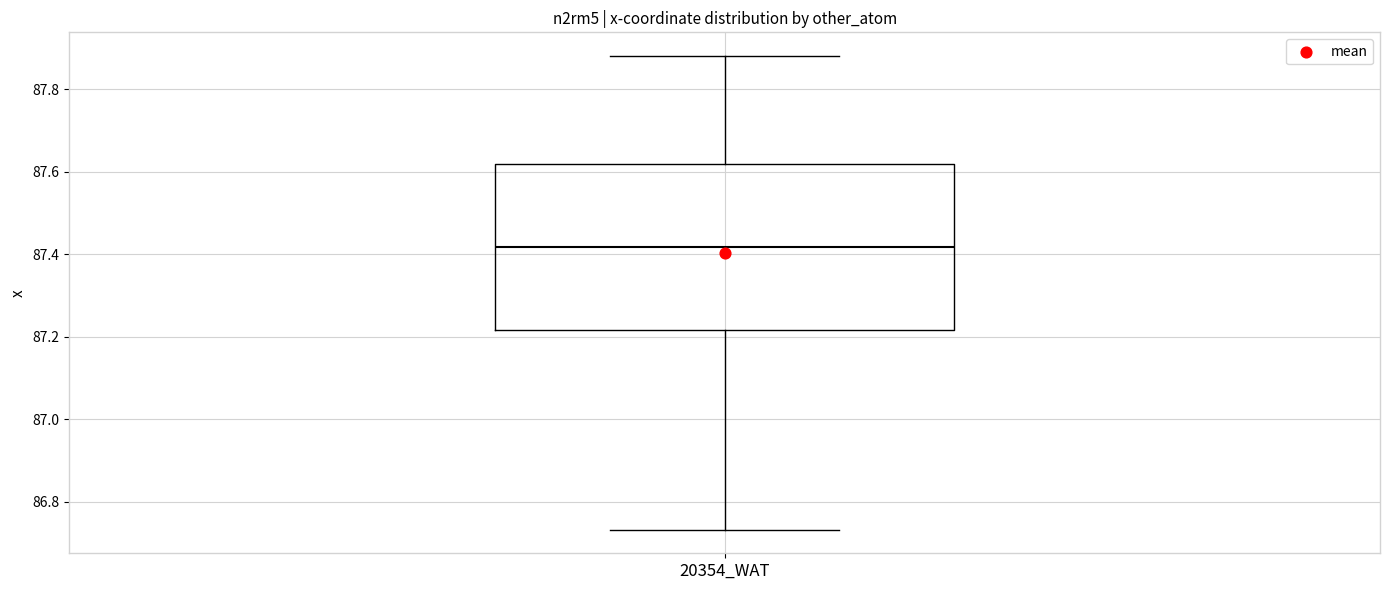

Where does the lower whisker of the box for 20354_WAT end on the y-axis? The values are not printed on the chart, so give them approximately, as read against the axis.

86.74